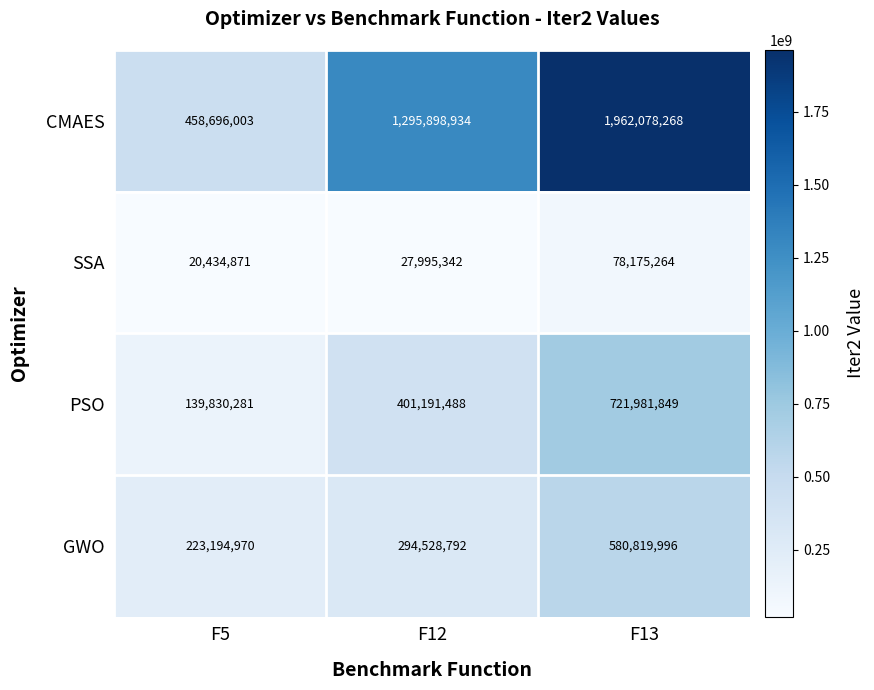

Is the value of CMAES at F12 greater than the value of SSA at F13?

Yes